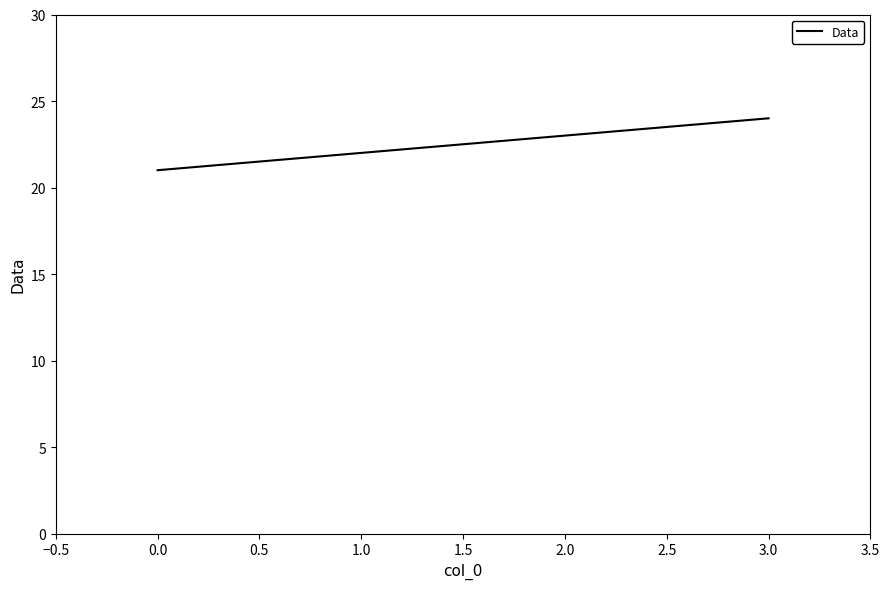

Reading right to left, extract all data points from this chart.

24	23	22	21